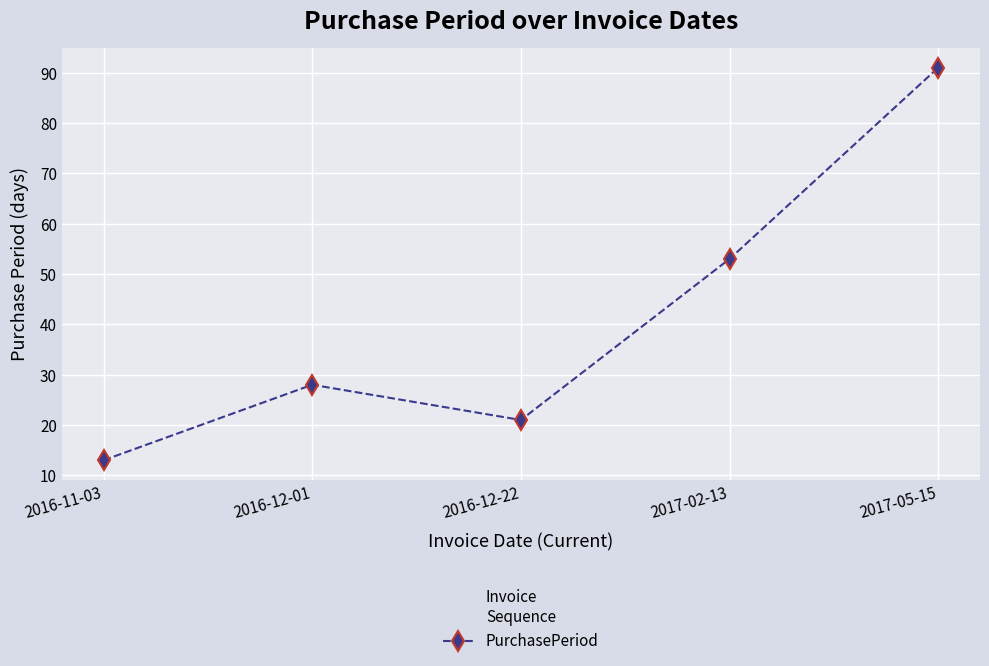

The value at 2017-02-13 is 53. True or false?

True